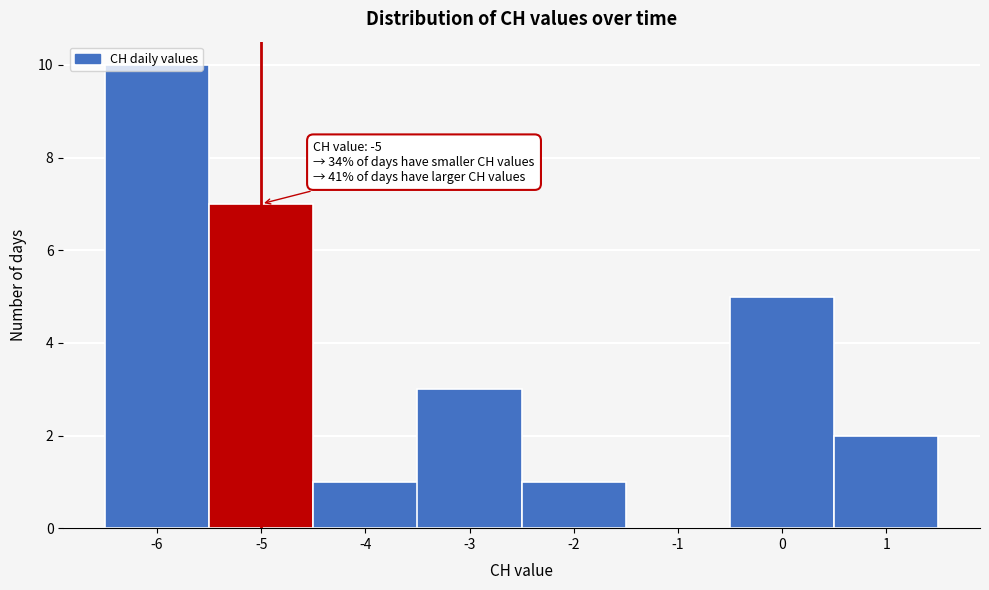

Which range on the x-axis has the tallest bar?

-6.5 to -5.5